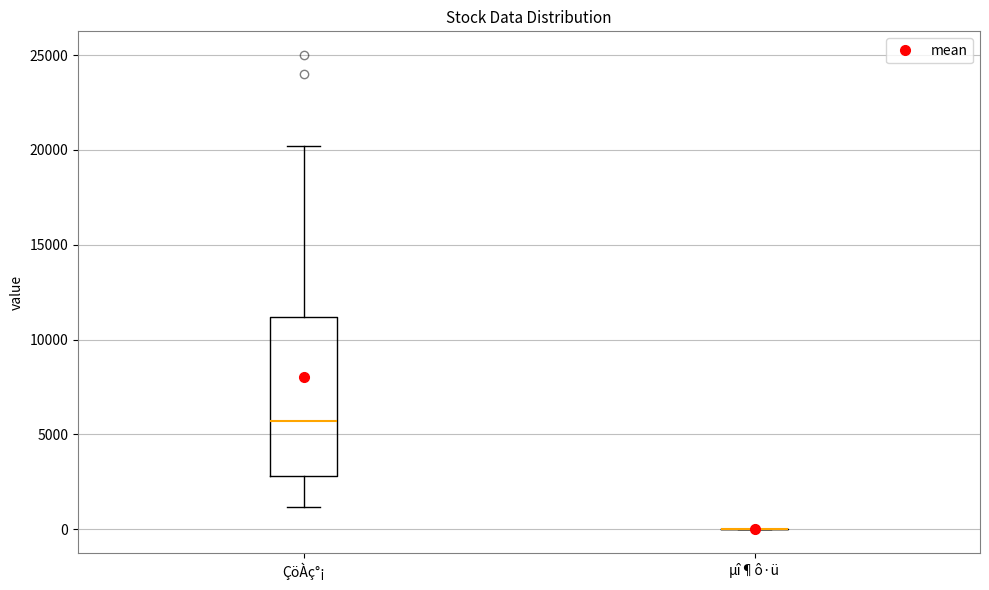

Which box is the tallest, from its lower edge to its upper edge?

ÇöÀç°¡